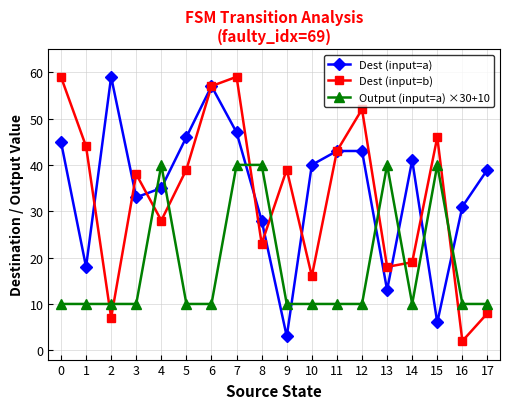

What is the difference between the maximum and minimum values in the Dest (input=a) series?

56